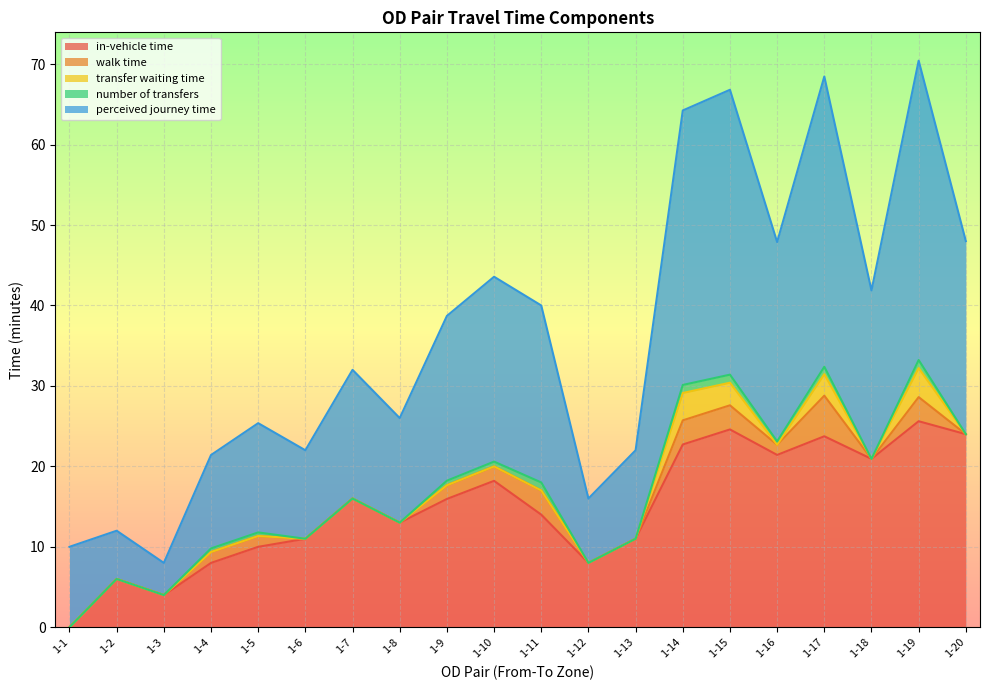

What is the value of the transfer waiting time point at the 15th from the left?

2.8